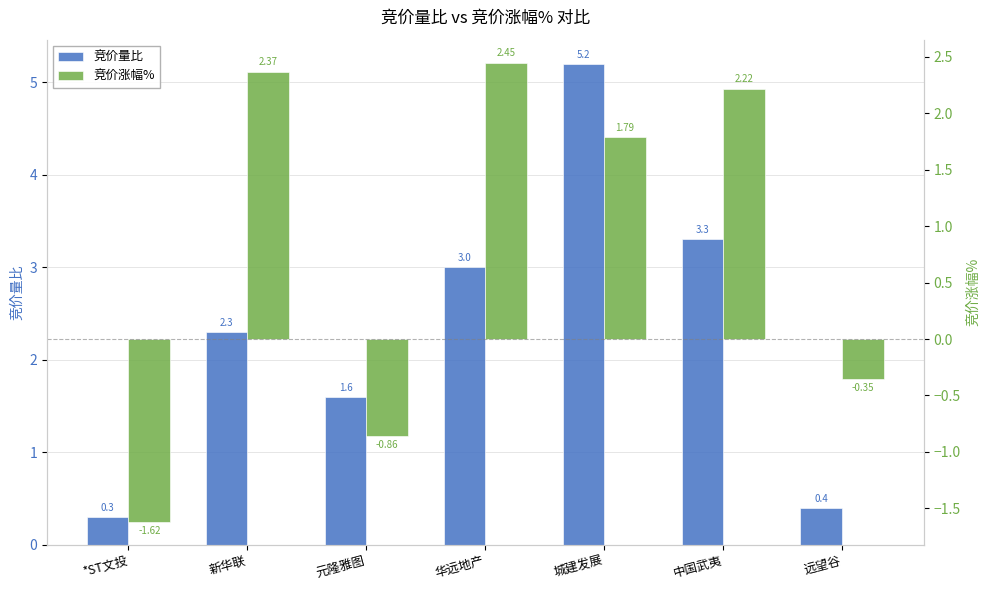

What is the greatest value displayed?

5.2